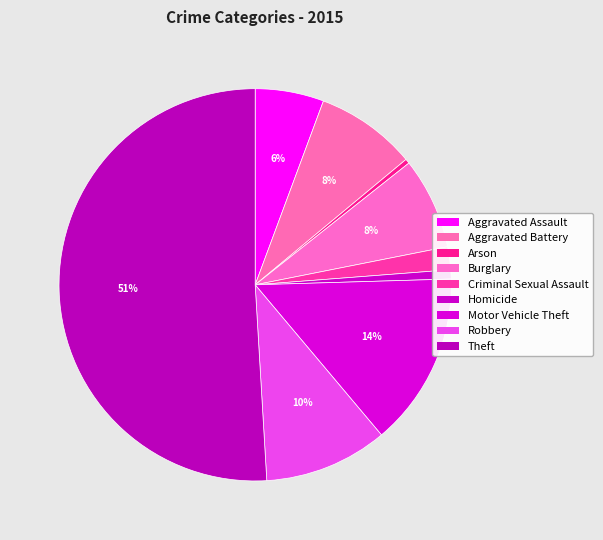

Which category accounts for the majority?

Theft